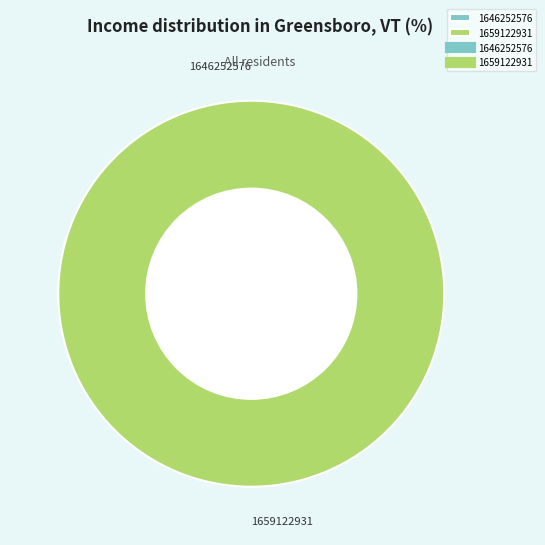

To the nearest percent, what is the difference between the largest and smallest slice percentages?

100%